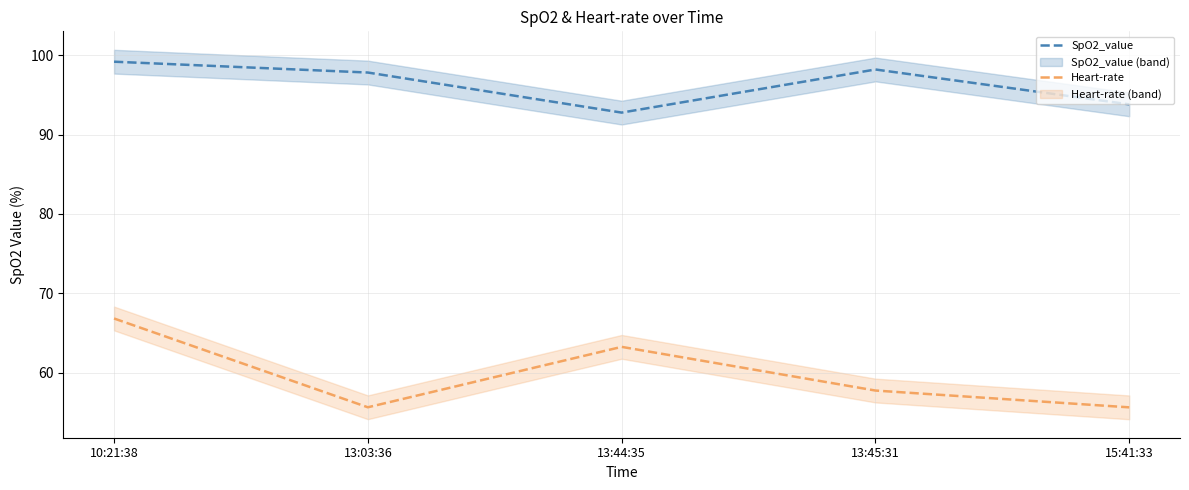

Rank the series by their average value, from highest to lowest.

SpO2_value, Heart-rate